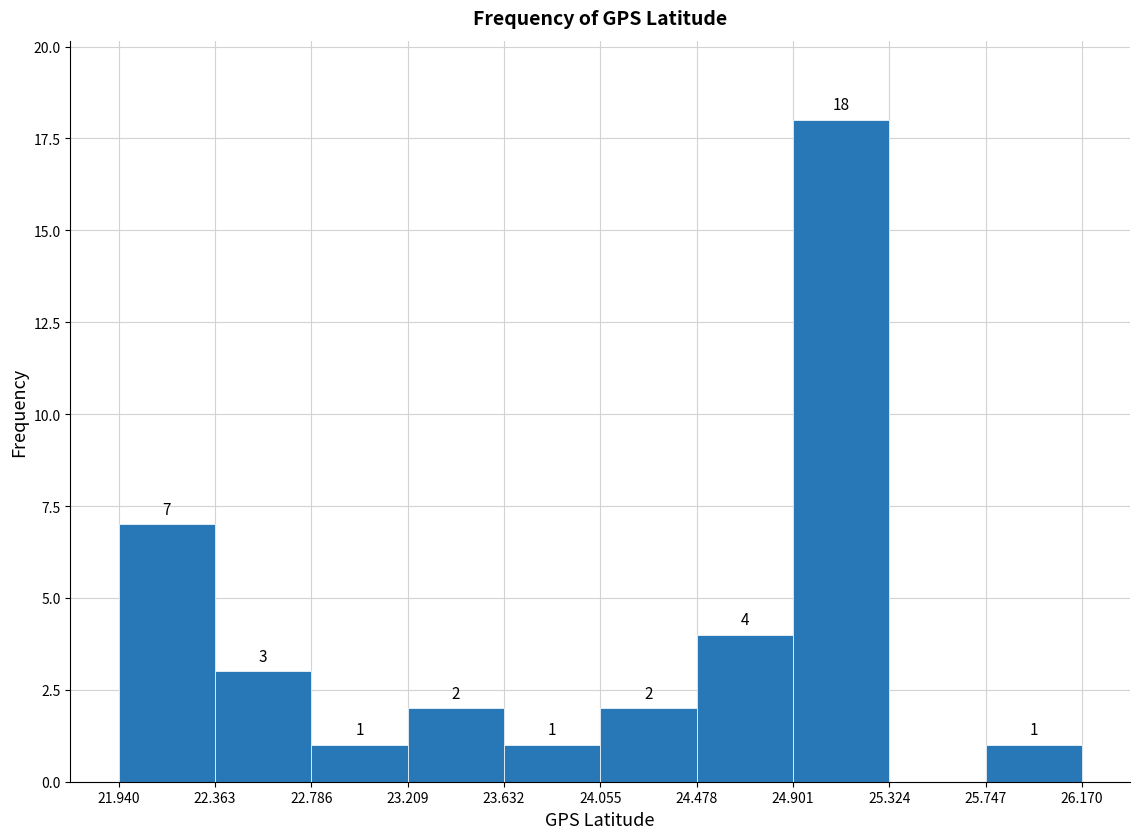

Over which range of the x-axis is the bar tallest?

24.901 to 25.324